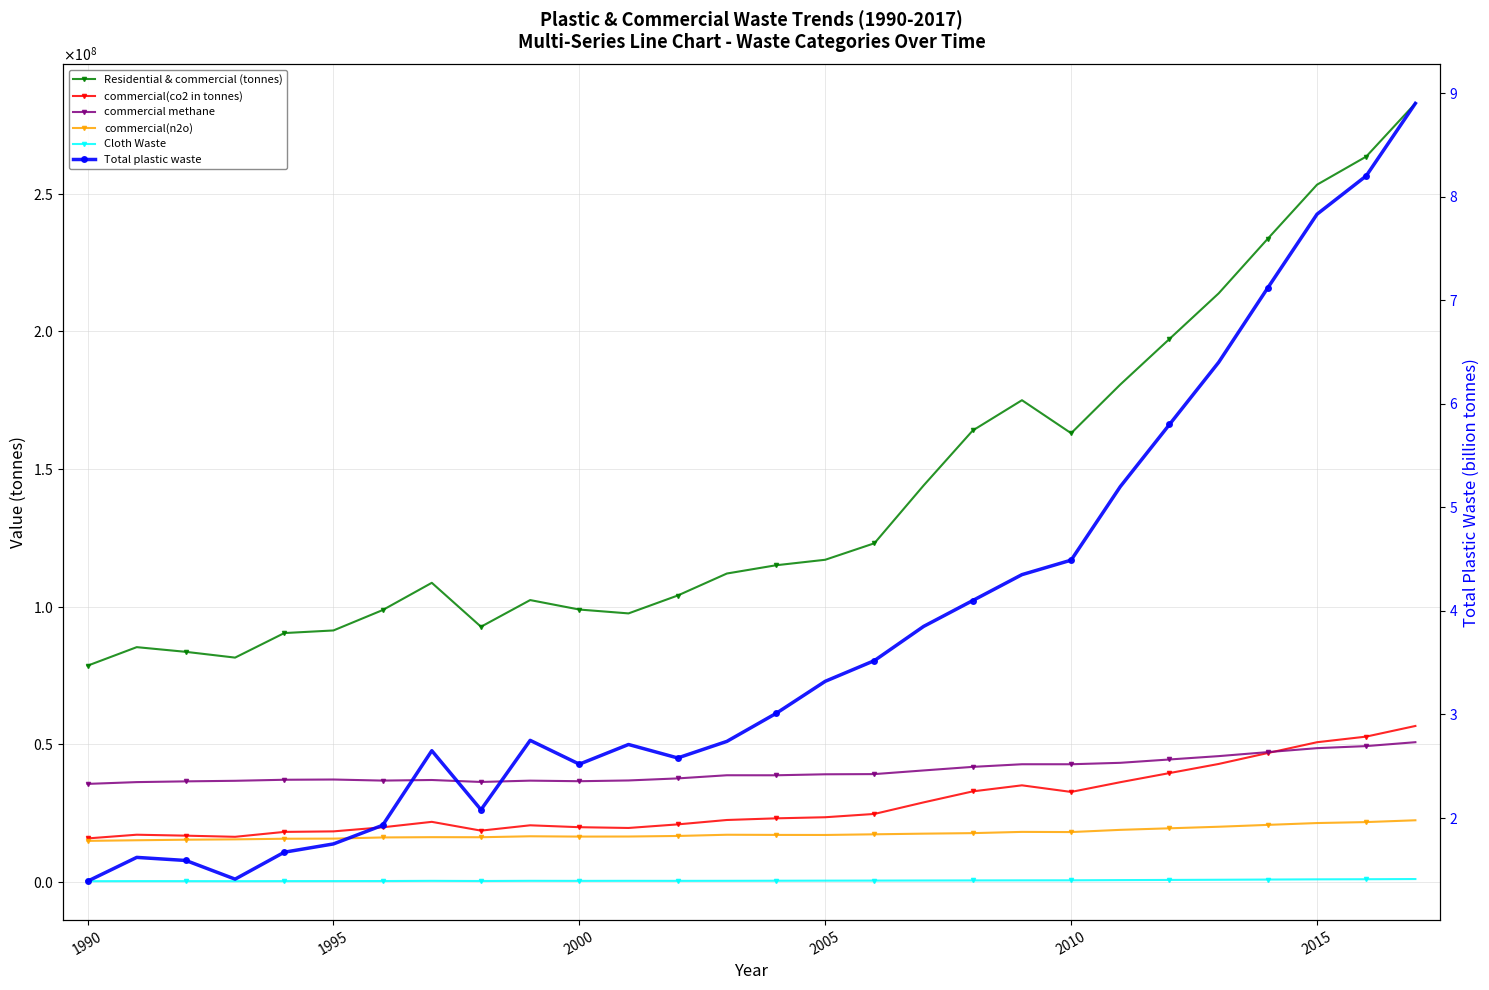

At 1995, list the series in order from largest to smallest.

Residential & commercial (tonnes), commercial methane, commercial(co2 in tonnes), commercial(n2o), Cloth Waste, Total plastic waste